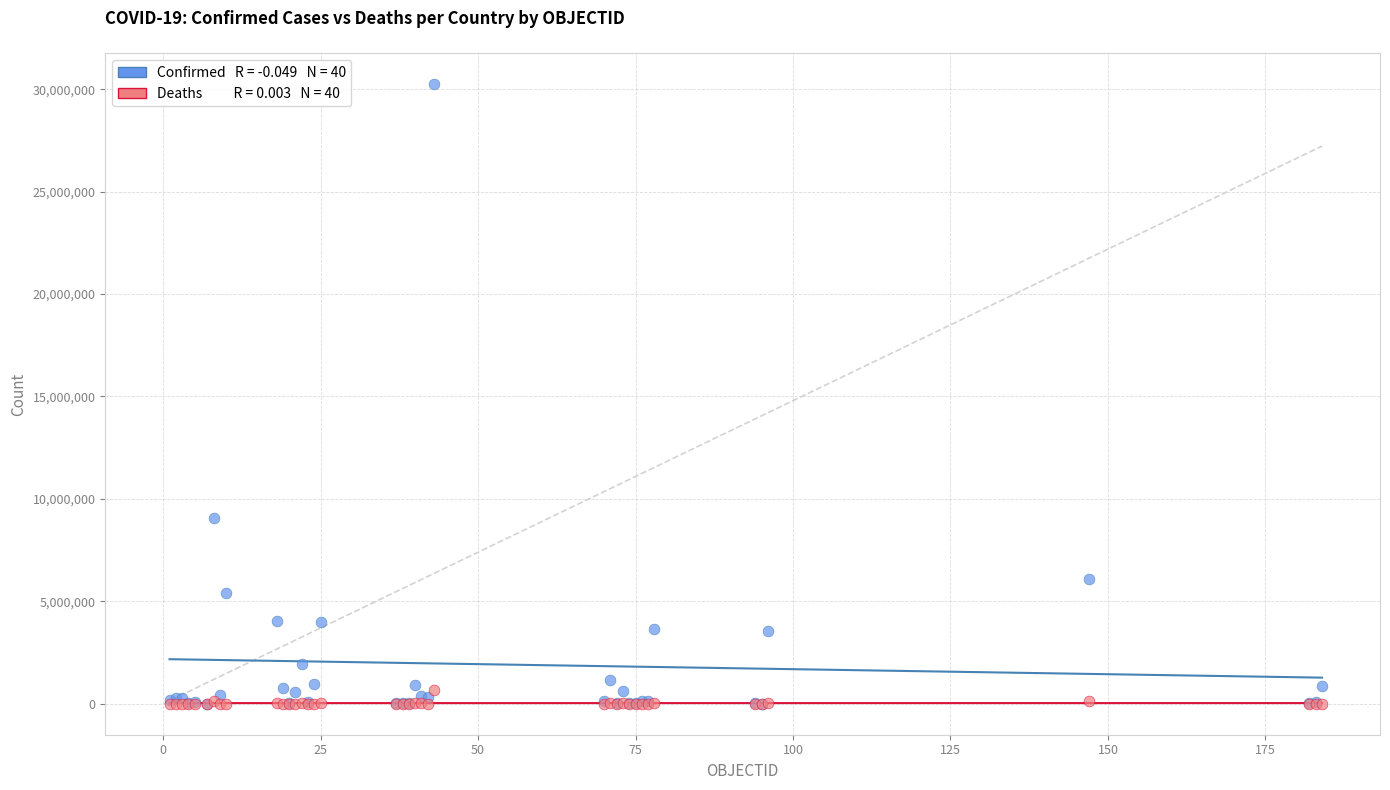

Across all series, what Y value is closest to 15125046?

9060495